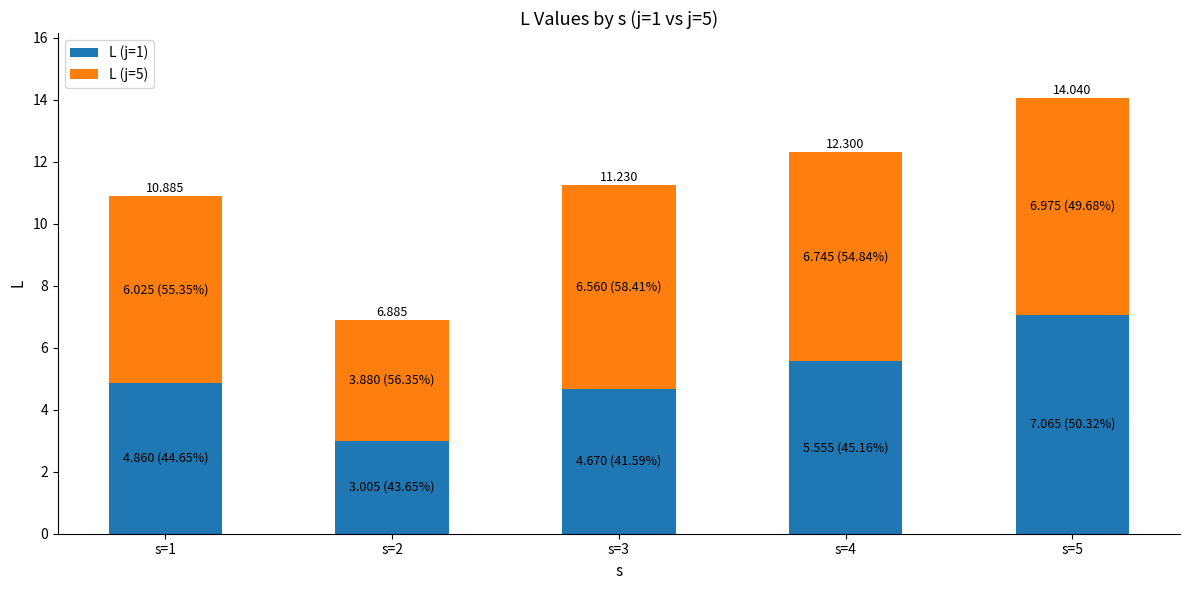

Rank the series by their maximum value, from lowest to highest.

L (j=5), L (j=1)